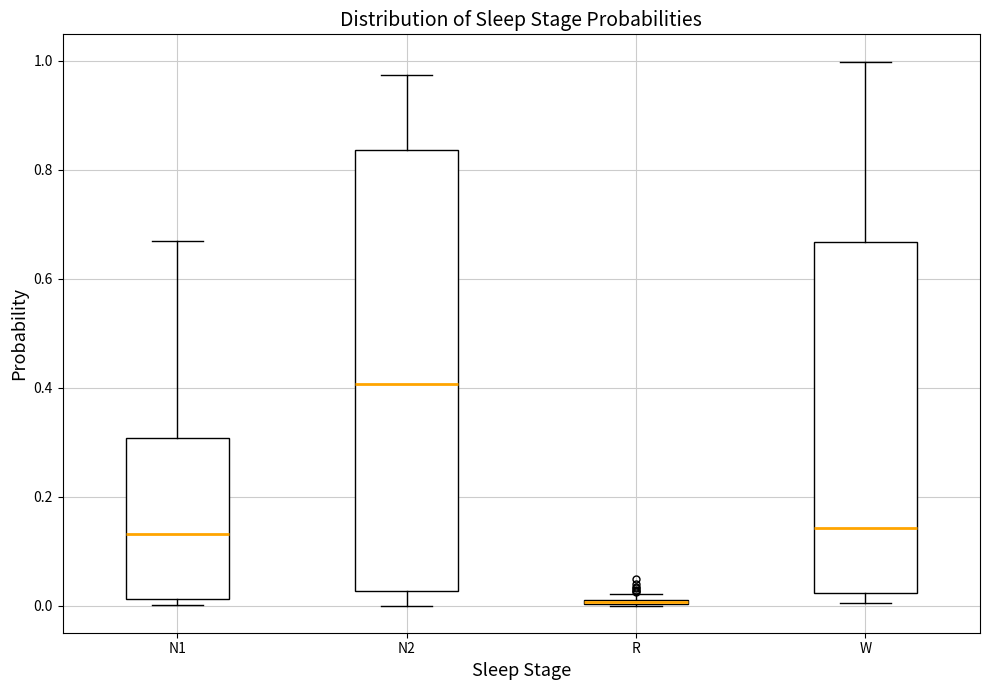

Where does the median line of the box for N2 sit on the y-axis? The values are not printed on the chart, so give them approximately, as read against the axis.

0.40